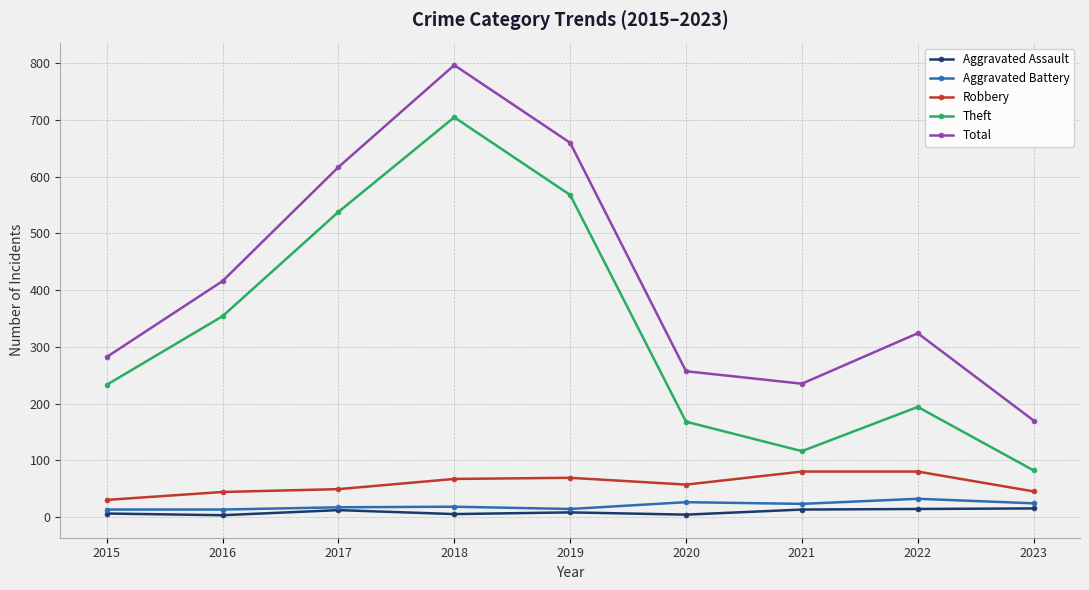

Which series has the largest range (max minus min)?

Total